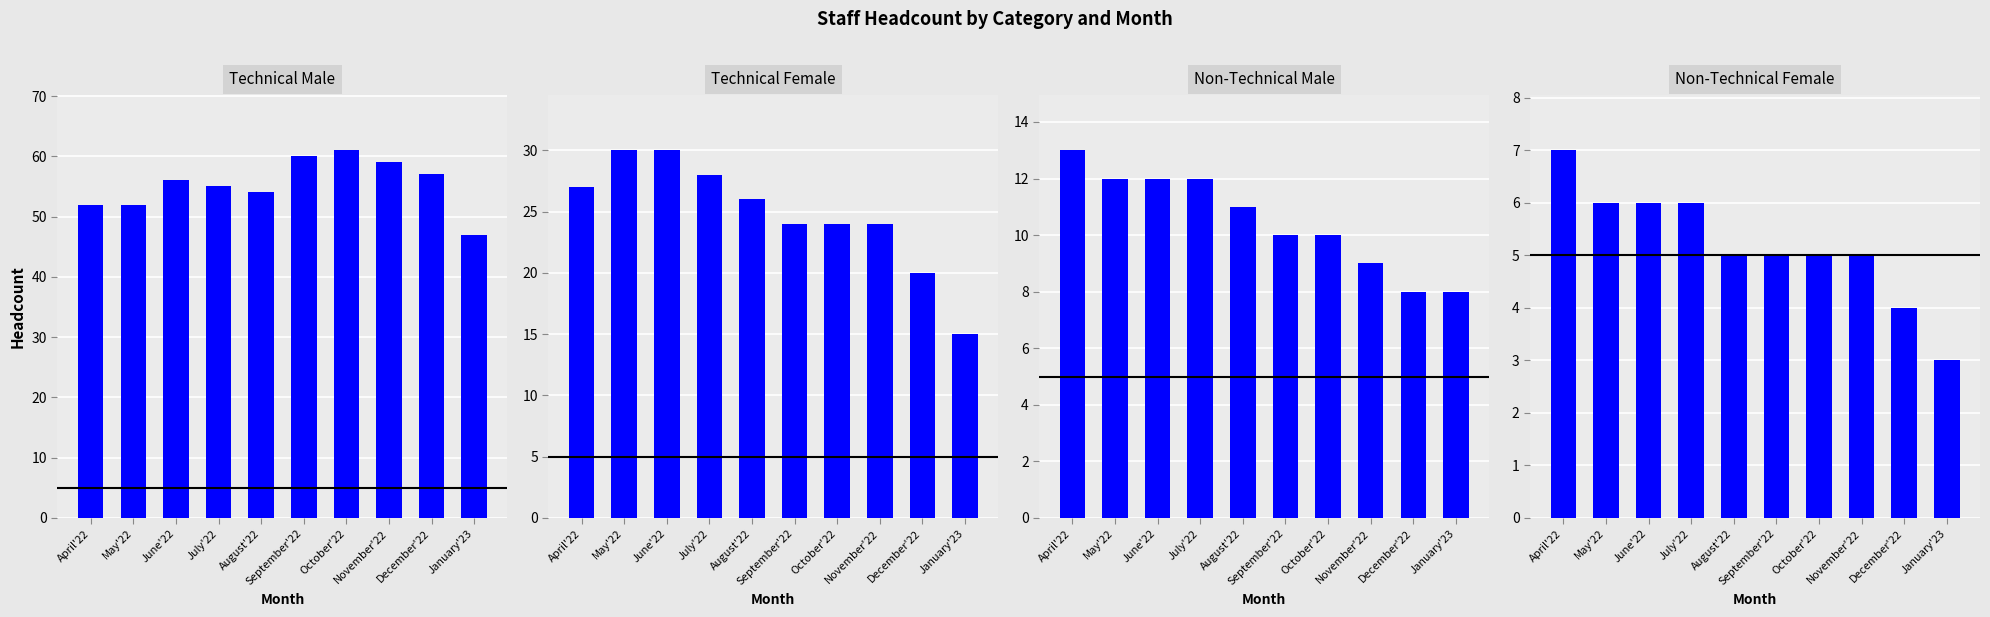

Between November'22 and December'22, which series saw the biggest shift?

Technical Female